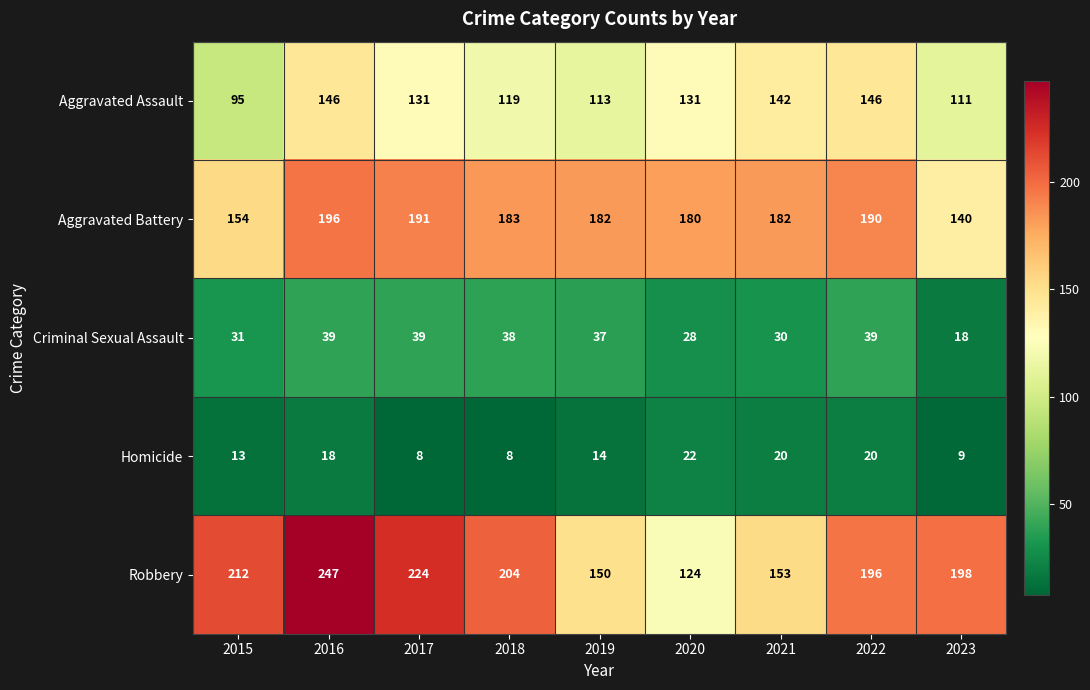

Is it true that Homicide equals 22 at 2020?

True